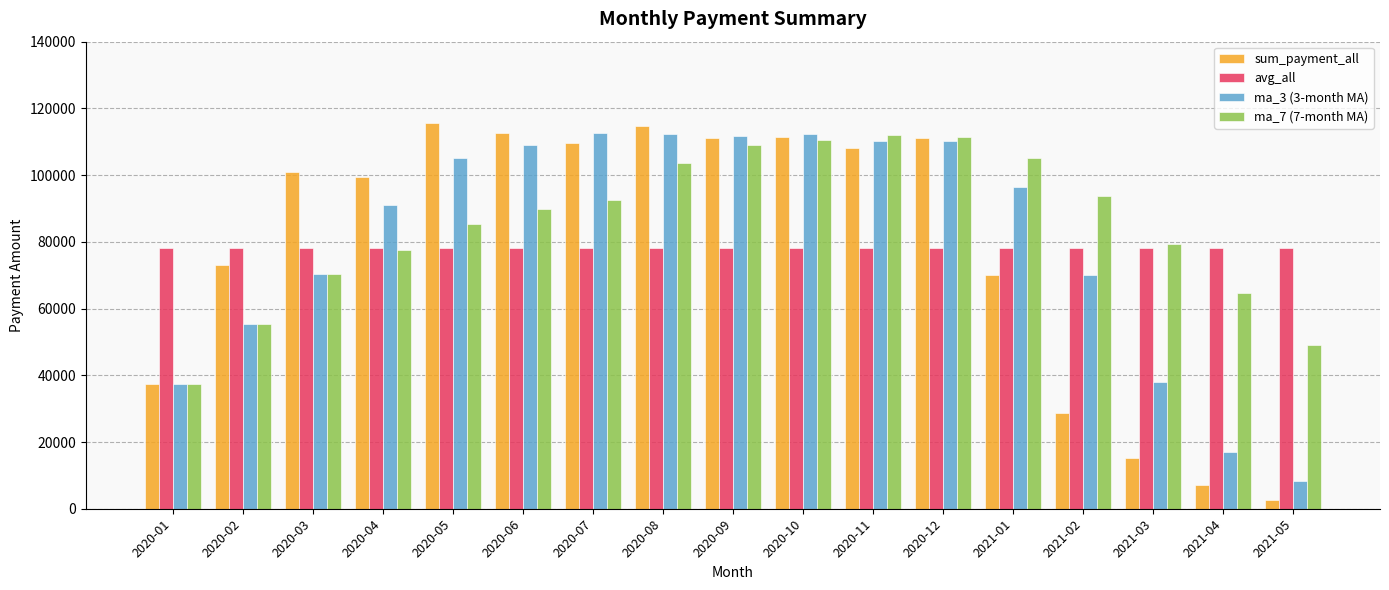

What is the difference between the highest and lowest values at 2020-06?

34369.1